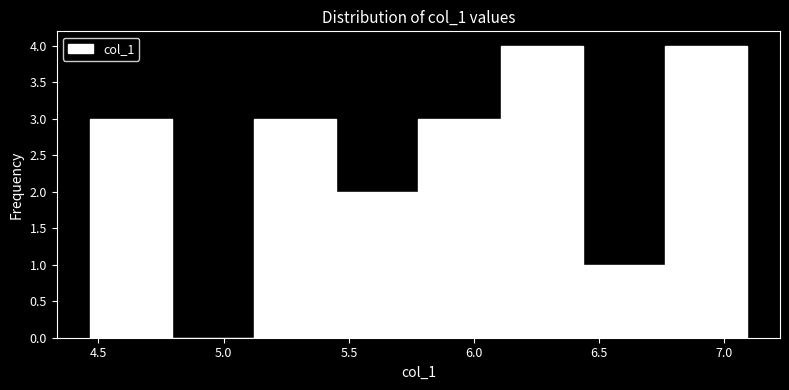

Reading left to right, list every bar in this chart as the range it spans on the x-axis followed by its height. Neither the bar edges nor the heights are printed on the chart, so give them approximately, as read against the axes.

4.45 to 4.80: 3
4.80 to 5.10: 0
5.10 to 5.45: 3
5.45 to 5.80: 2
5.80 to 6.10: 3
6.10 to 6.45: 4
6.45 to 6.75: 1
6.75 to 7.10: 4